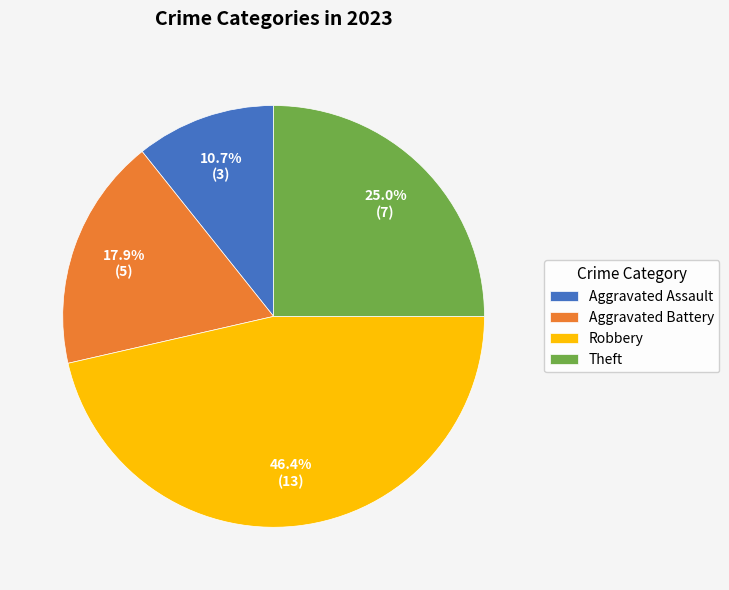

Count the number of slices in the pie.

4